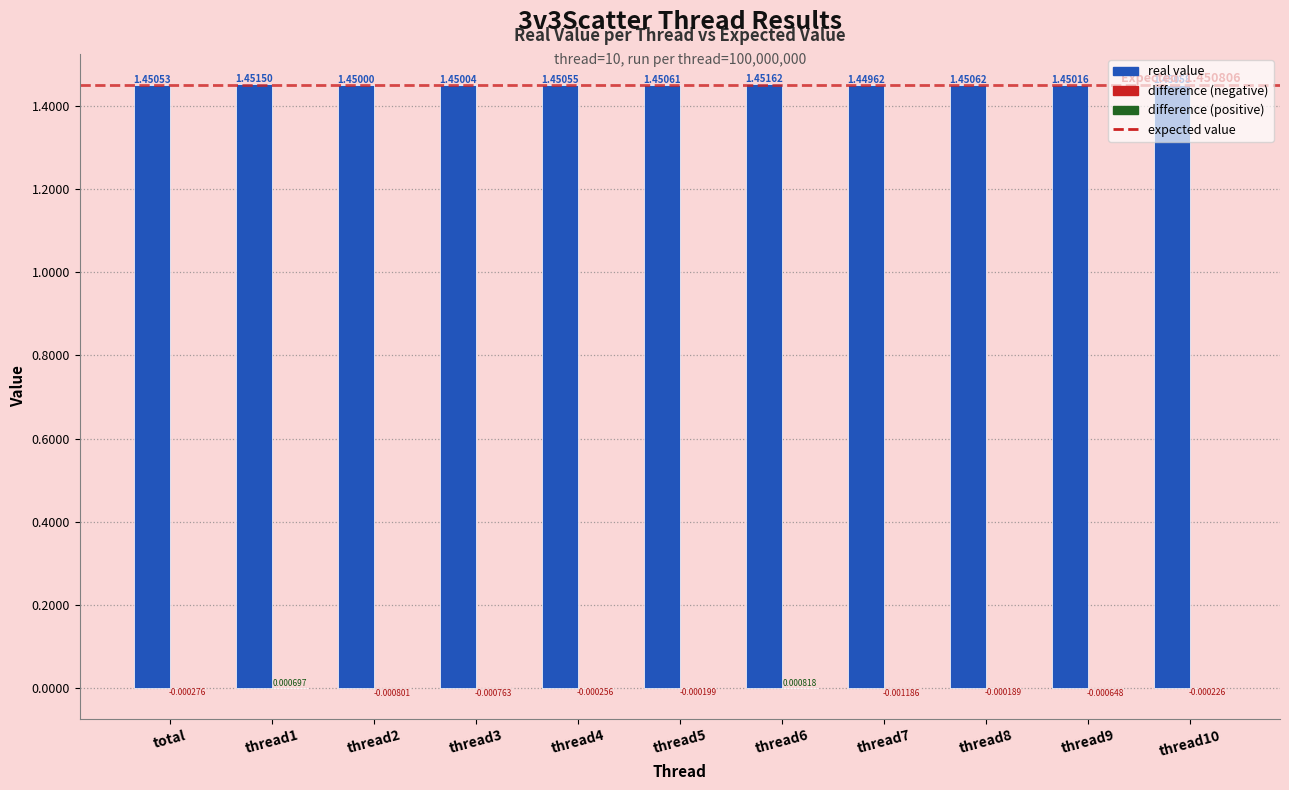

What is the value of the 4th bar from the left?

1.5